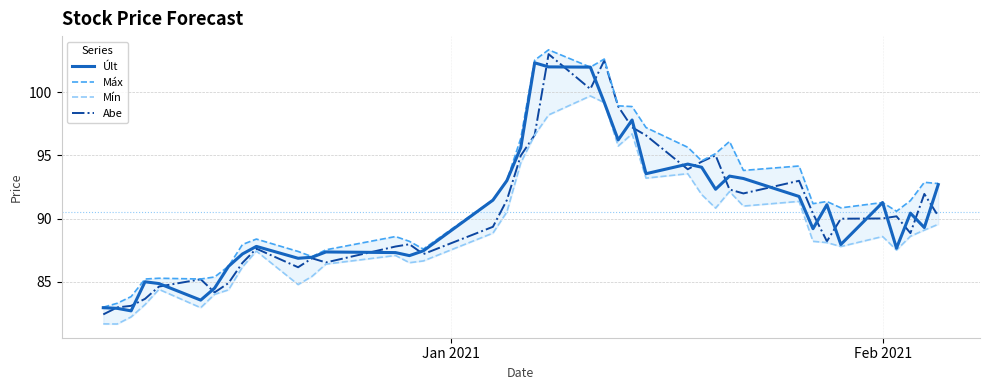

Reading left to right, extract all data points from this chart.

Últ: 83.0	82.9	82.7	85.0	84.9	83.5	84.5	86.2	87.2	87.8	86.9	86.9	87.4	87.3	87.1	87.5	91.5	93.0	95.6	102.3	102.0	102.0	99.2	96.2	97.8	93.5	94.3	94.1	92.3	93.4	93.2	91.8	89.2	91.1	88.0	91.3	87.7	90.4	89.3	92.7
Máx: 83.0	83.3	83.8	85.2	85.3	85.2	85.4	86.2	88.0	88.4	87.4	87.0	87.5	88.6	88.2	87.6	91.5	93.0	96.3	102.5	103.3	102.0	102.6	98.9	98.9	97.2	95.6	94.6	95.1	96.1	93.8	94.2	91.2	91.3	90.8	91.3	90.6	91.4	92.9	92.8
Mín: 81.7	81.7	82.2	83.2	84.4	83.0	84.0	84.4	86.2	87.4	84.8	85.4	86.4	87.1	86.5	86.7	88.8	90.5	94.4	96.6	98.2	99.7	99.2	95.7	96.7	93.2	93.5	91.9	90.8	92.1	91.0	91.4	88.2	88.1	87.8	88.6	87.5	88.6	89.1	89.5
Abe: 82.4	83.0	83.1	83.7	84.6	85.2	84.2	84.9	86.5	87.6	86.2	86.9	86.5	87.8	88.0	87.2	89.3	91.5	95.0	96.6	103.0	100.2	102.5	98.9	97.2	96.6	93.9	94.5	95.0	92.3	92.0	93.0	90.4	88.2	90.0	90.0	90.2	88.8	92.0	90.2